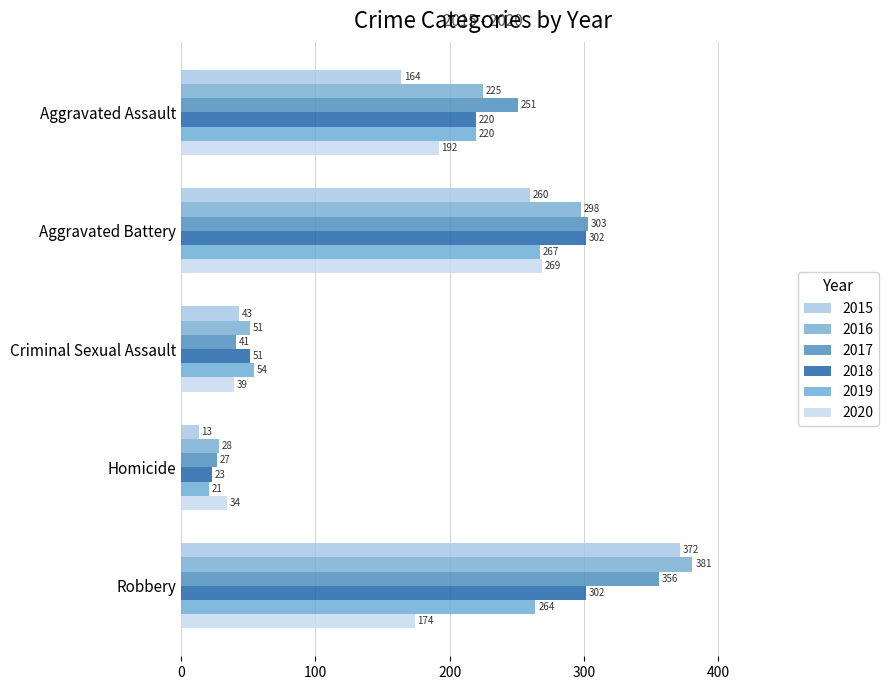

Rank the series at Homicide from highest to lowest value.

2020, 2016, 2017, 2018, 2019, 2015